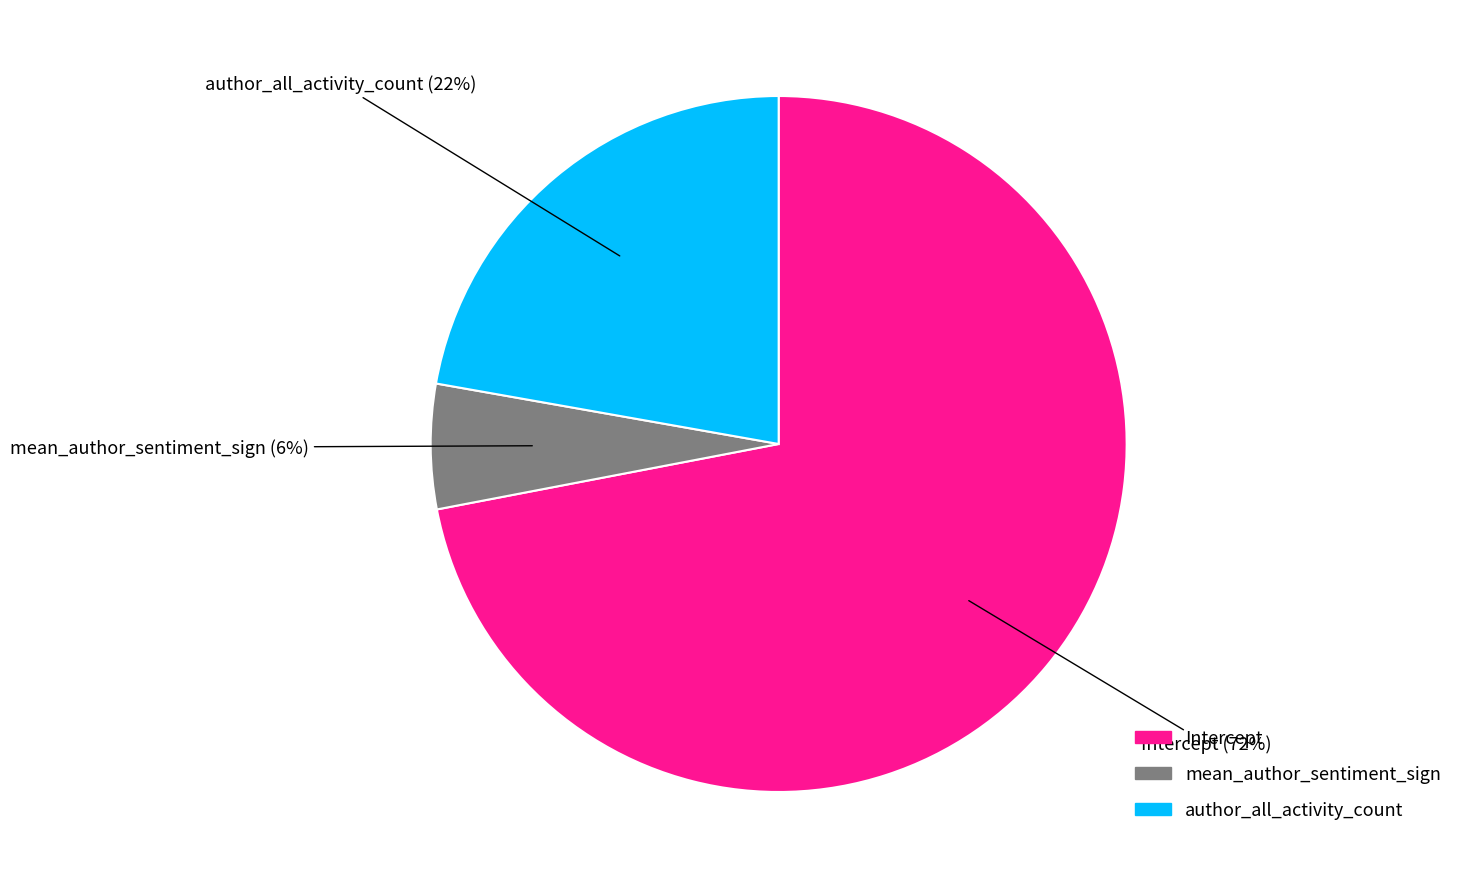

How many slices are in this pie chart?

3